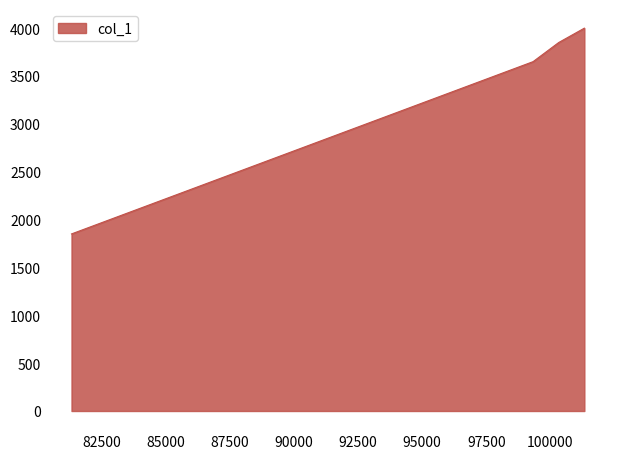

Between 89325 and 95325, which is larger?

95325